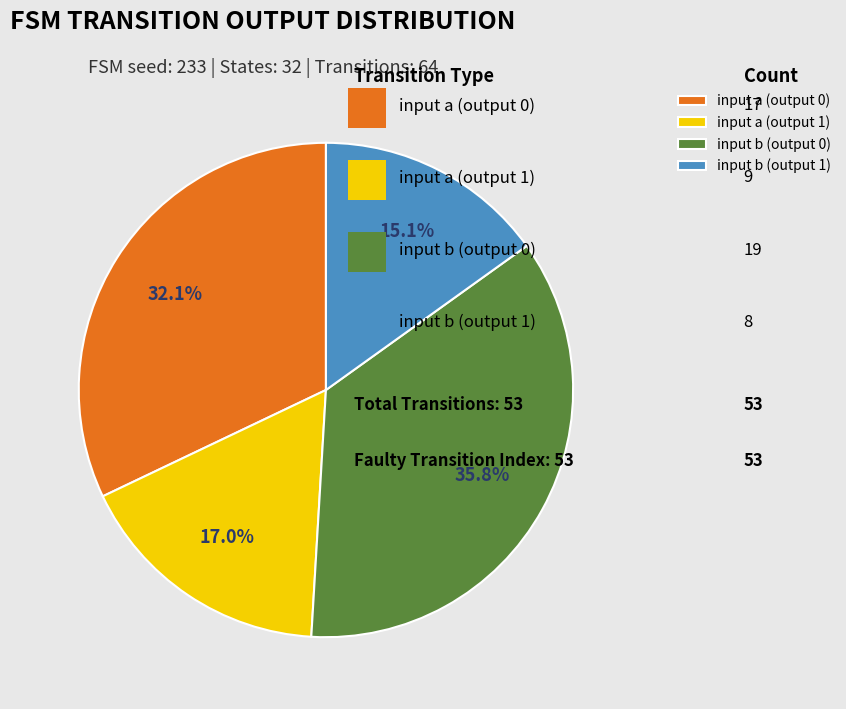

Which category has the biggest portion of the pie?

input b (output 0)